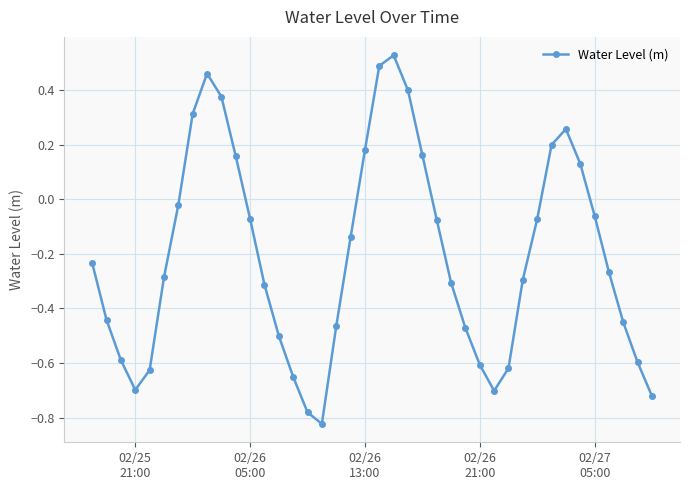

True or false: there are more than 2 points higher than both neighbors.

True